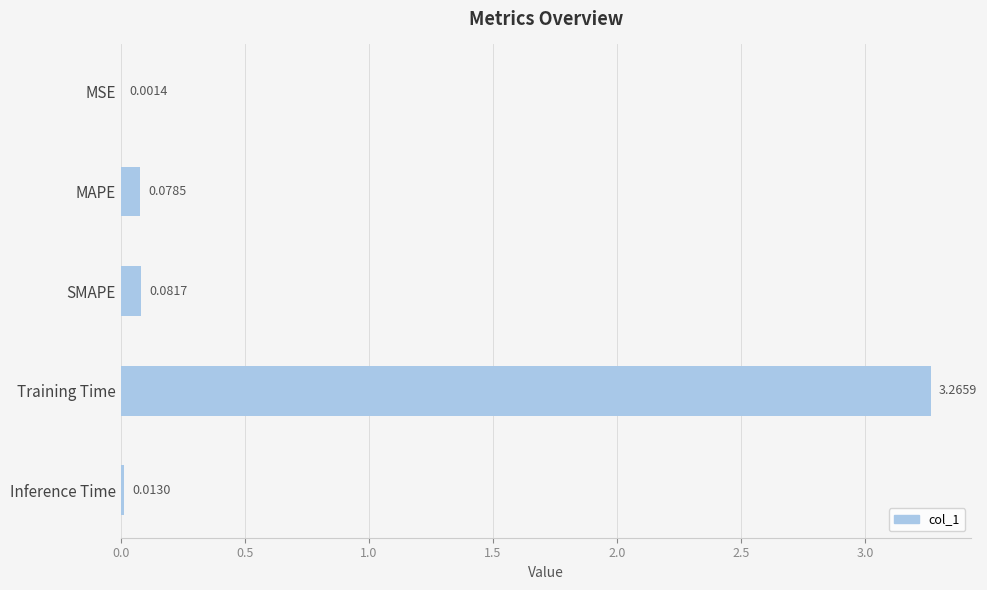

What is the average value?

0.7